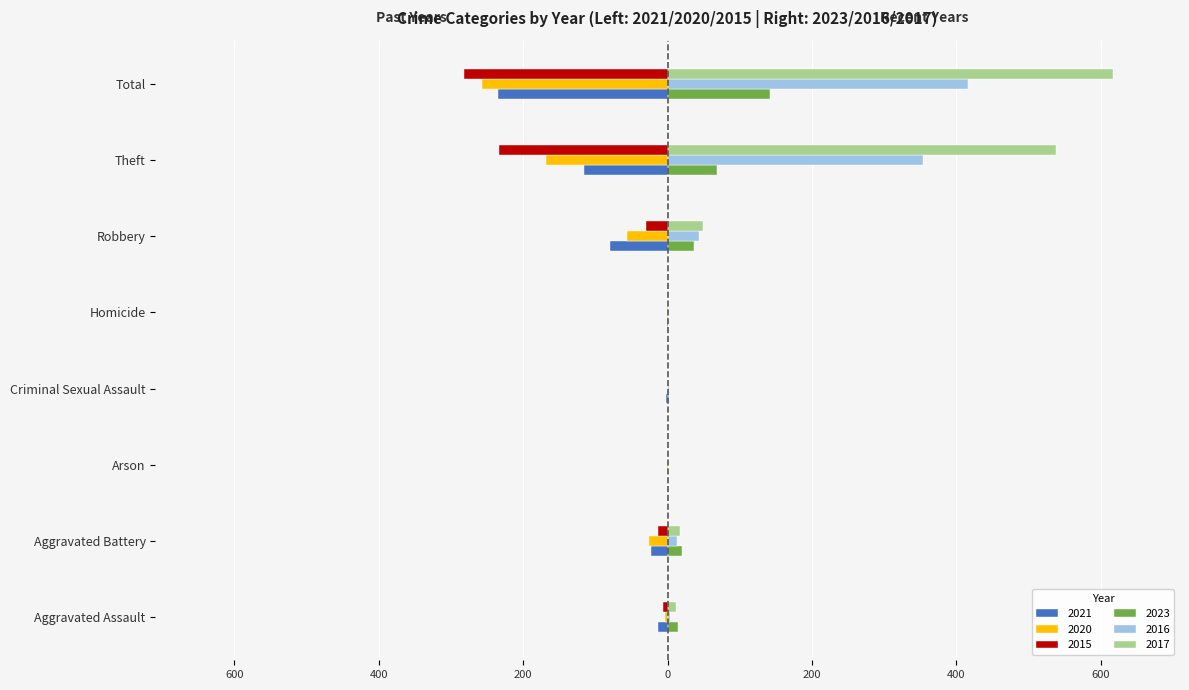

Which category has the lowest value in the 2020 series?

Total